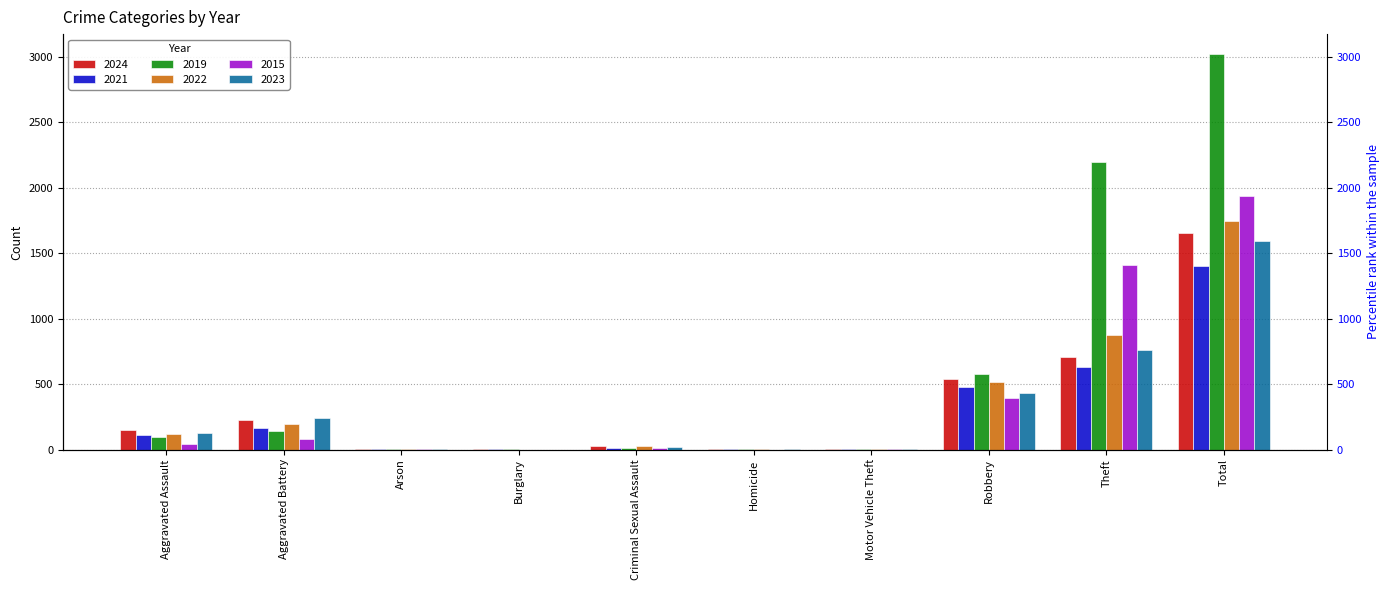

At Homicide, list the series in order from largest to smallest.

2022, 2024, 2021, 2019, 2023, 2015